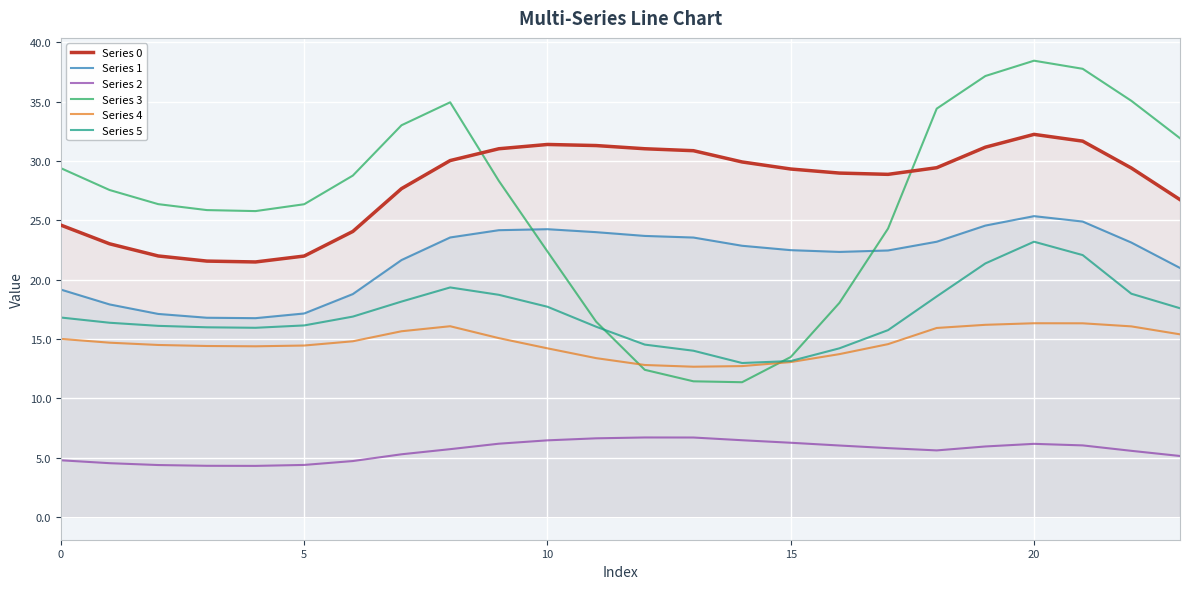

Read the Series 4 value at 14.

12.7